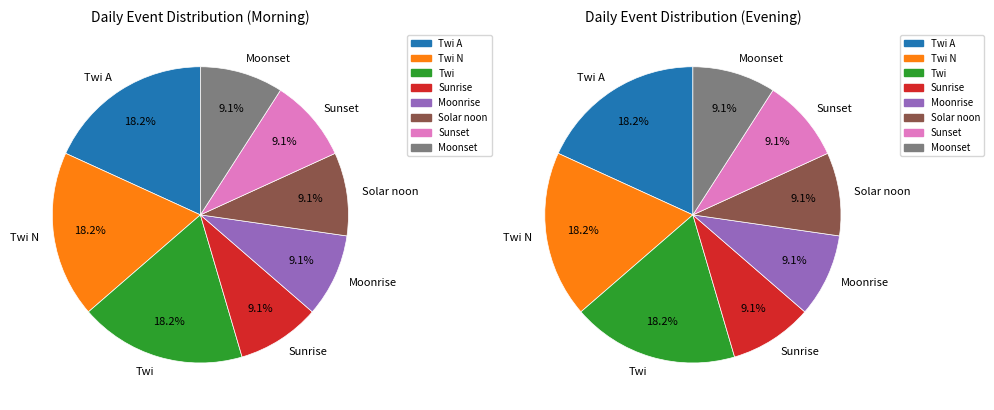

What is the ratio of the value at Twi to the value at Twi A?

1.0